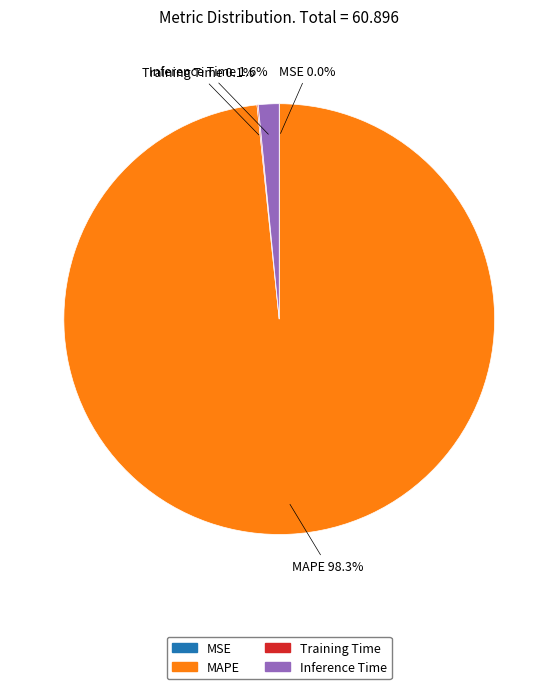

Is there any slice that represents more than half of the pie?

Yes